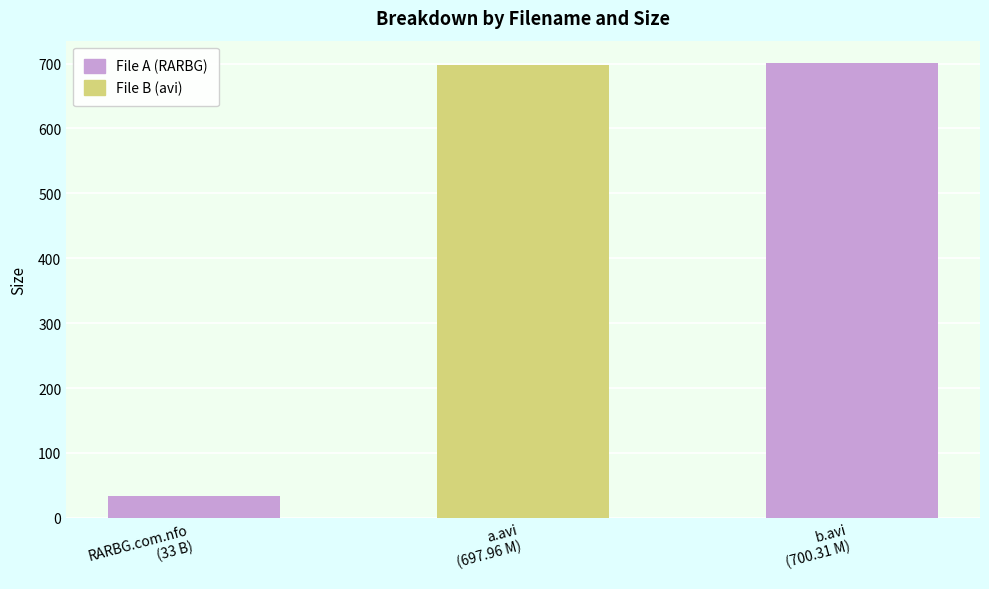

Is it true that the value at b.avi
(700.31 M) is 445.3?

False